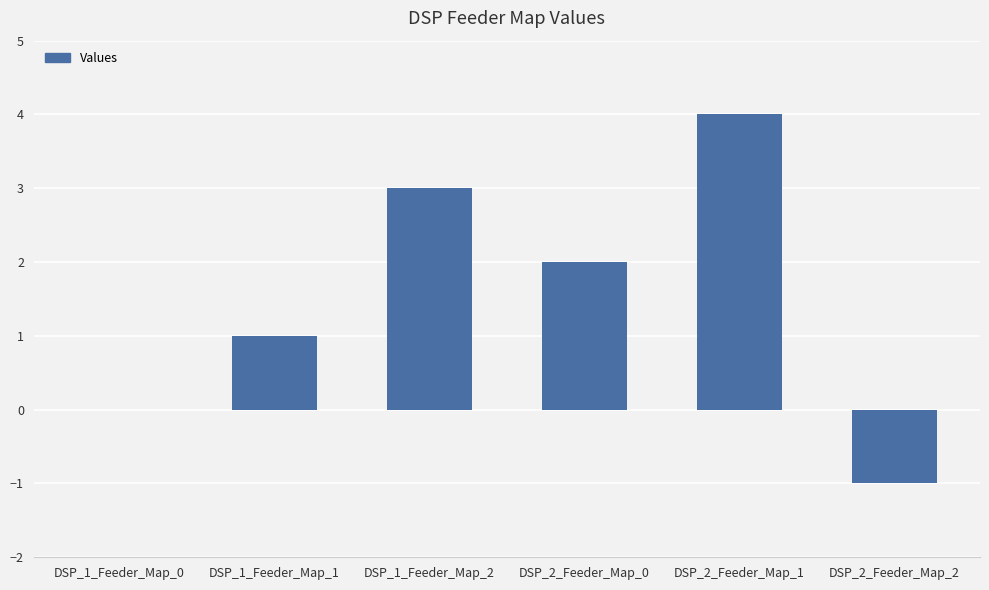

What value does the data have at DSP_1_Feeder_Map_1?

1